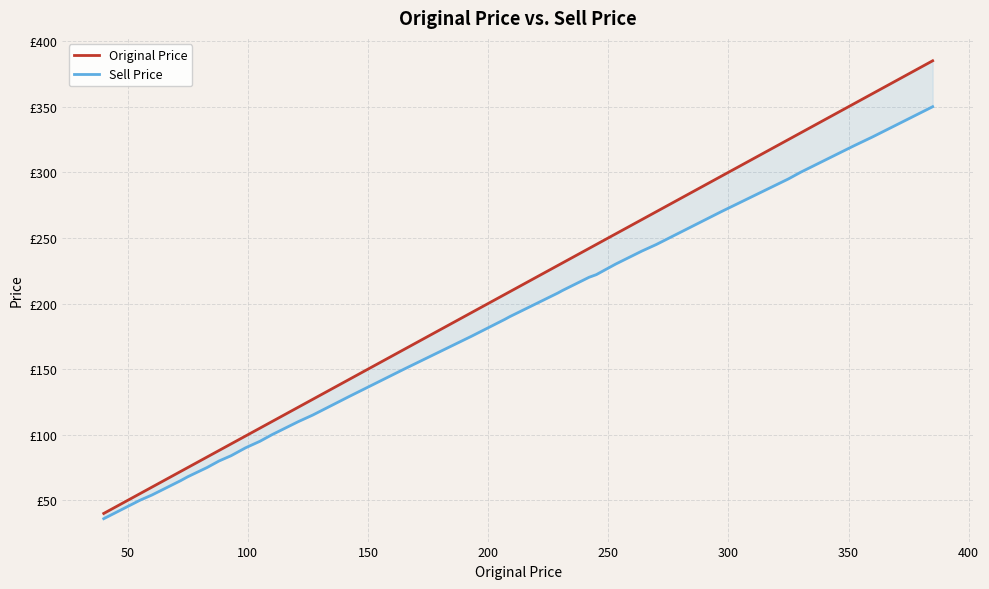

True or false: Original Price has more than 1 points higher than both neighbors.

False